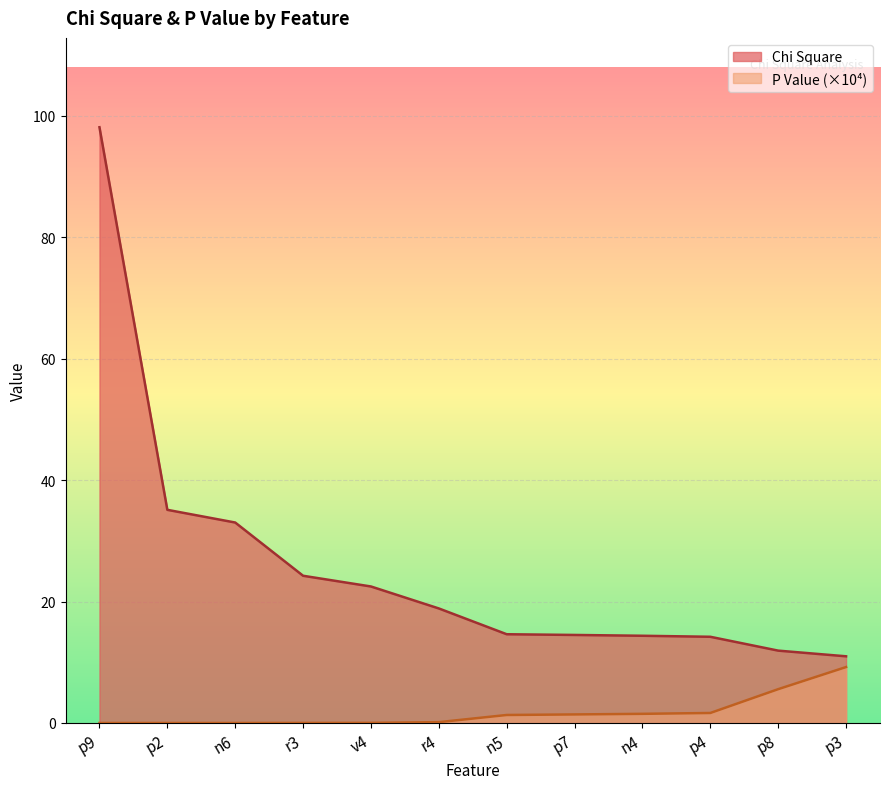

What is the average value of the Chi Square series?

26.0